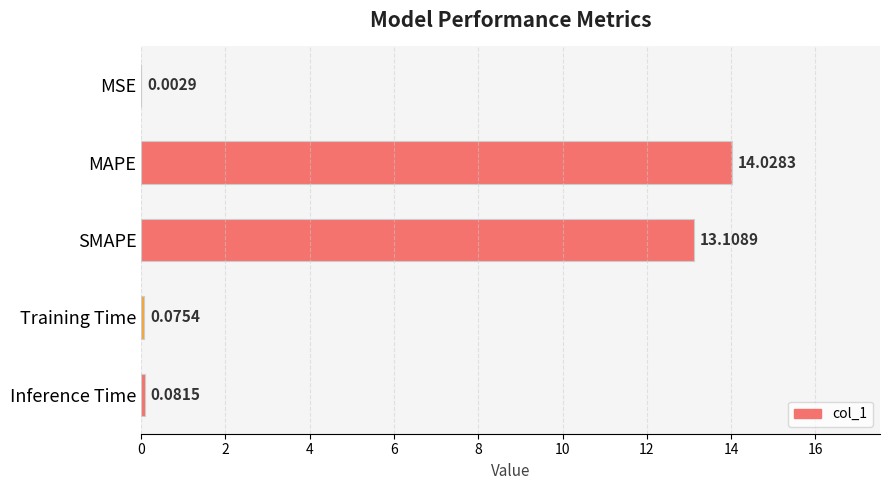

Between Training Time and SMAPE, which is larger?

SMAPE